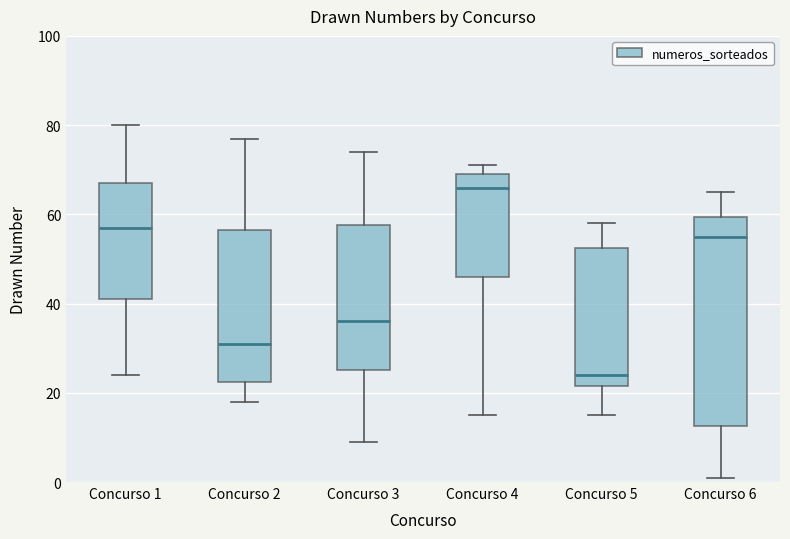

Which box is the tallest, from its lower edge to its upper edge?

Concurso 6